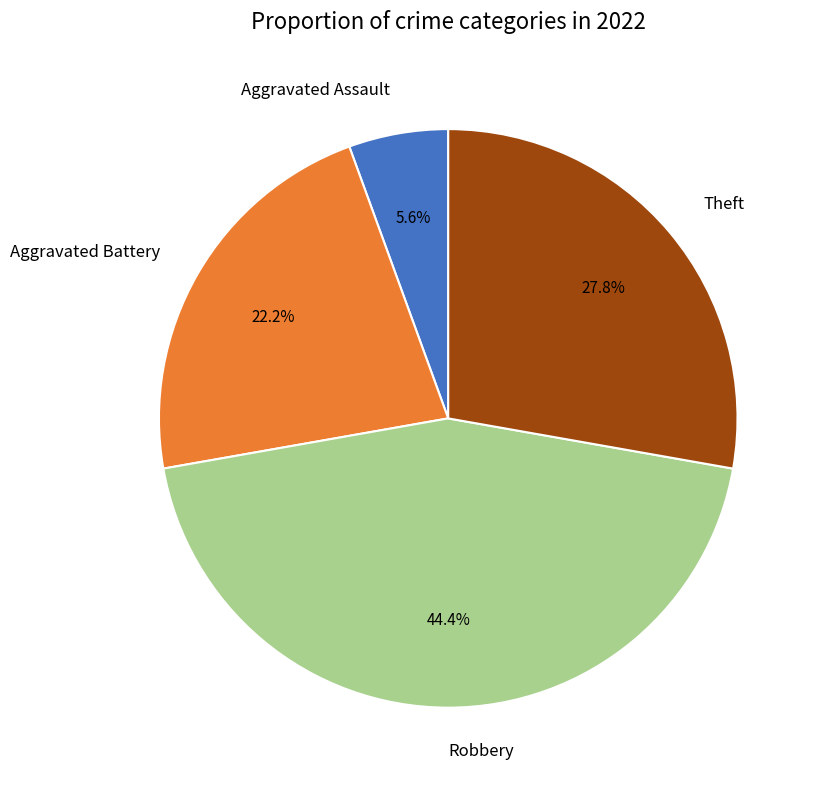

Between Robbery and Theft, which is larger?

Robbery